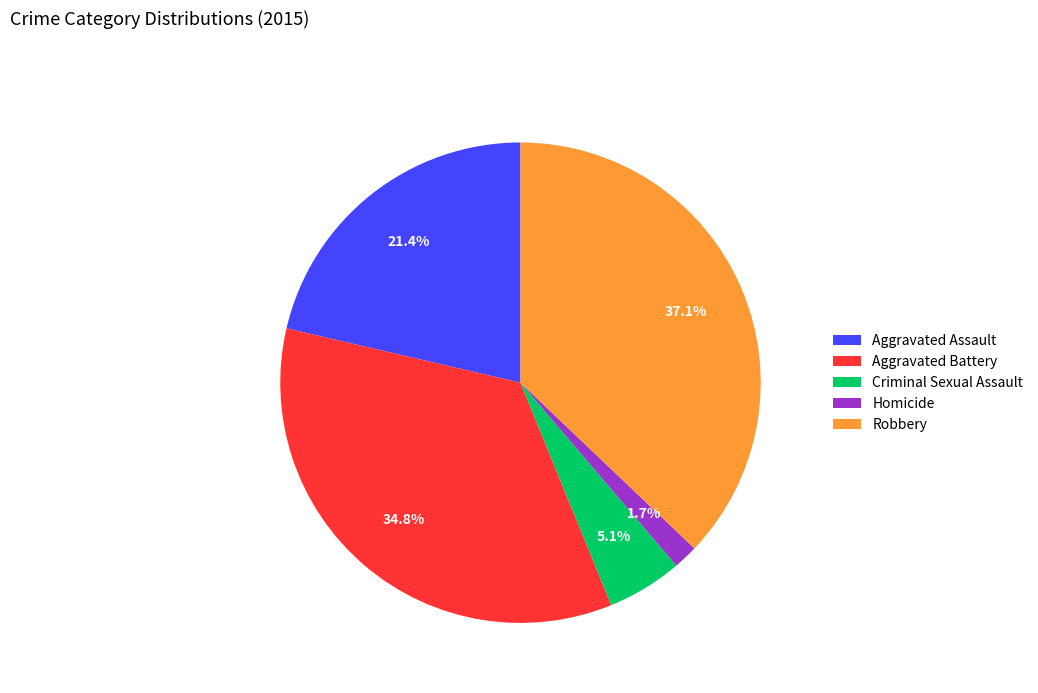

Does Aggravated Assault account for over 50% of the chart?

No